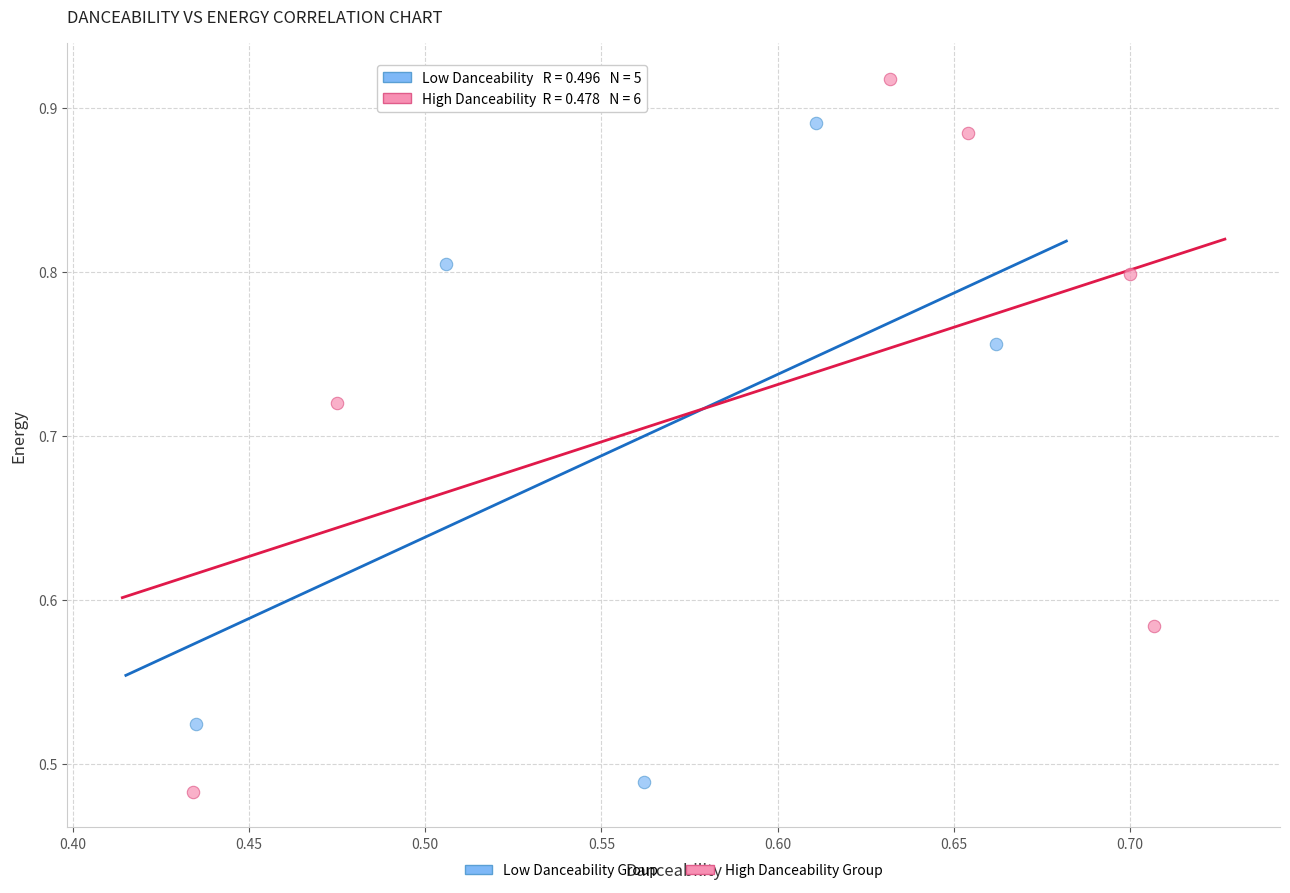

Which series reaches the minimum Y coordinate?

High Danceability Group